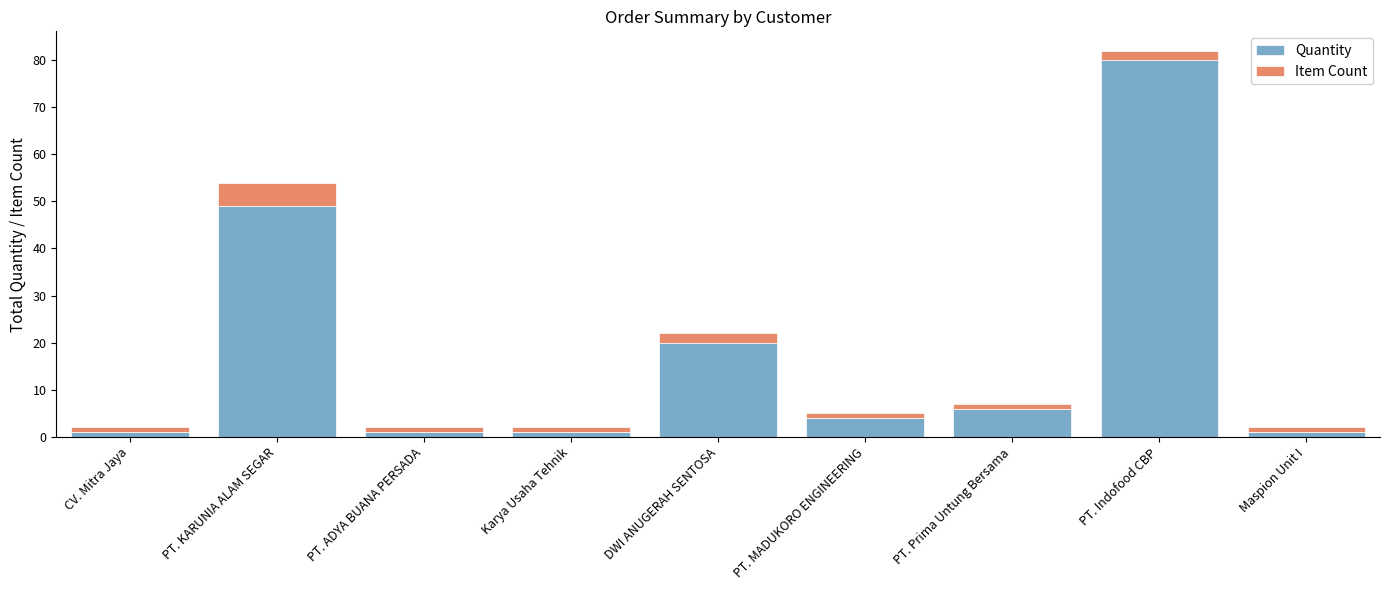

How many distinct data groups are displayed?

2